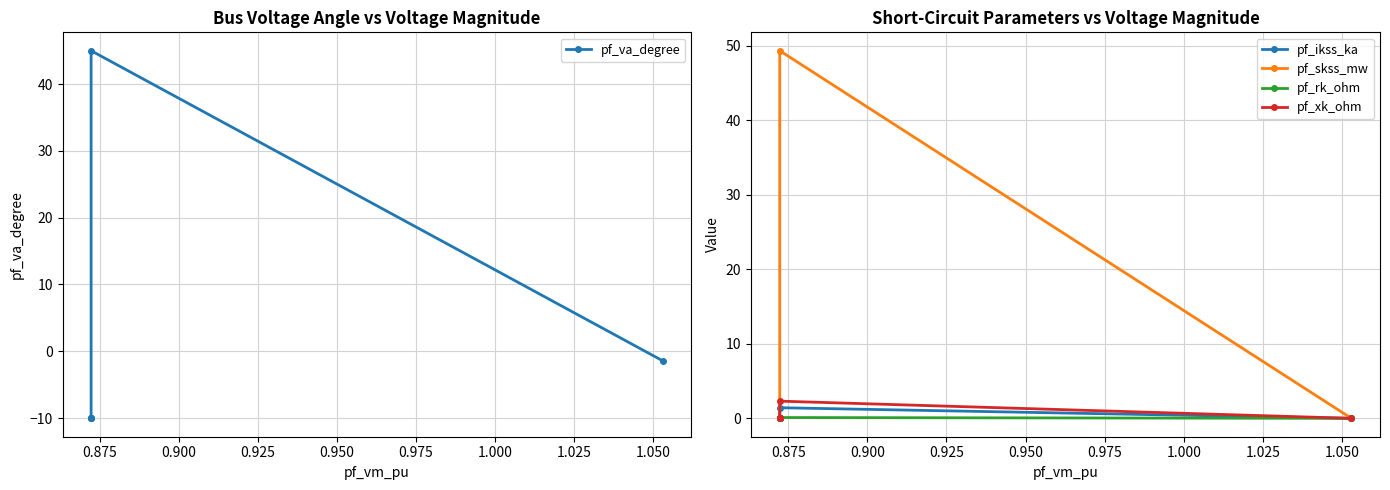

Which series has the largest range (max minus min)?

pf_va_degree